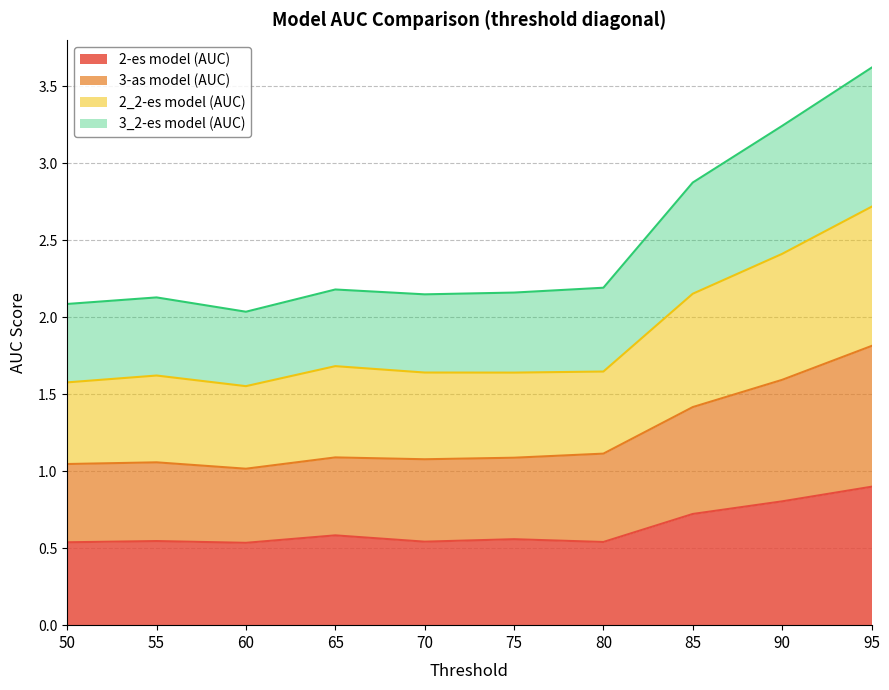

What is the difference between the 3-as model (AUC) values at 60 and 80?

0.1